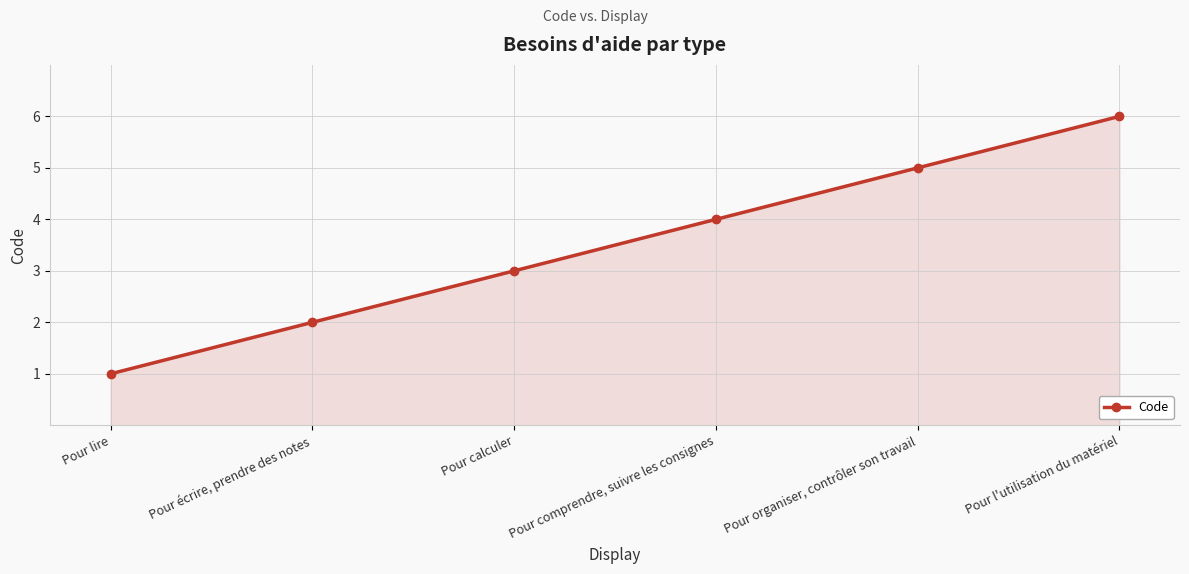

What is the approximate value at Pour calculer?

3